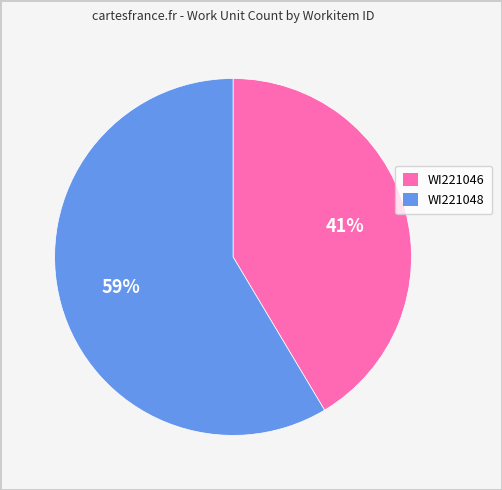

To the nearest percent, what portion does WI221048 represent?

59%